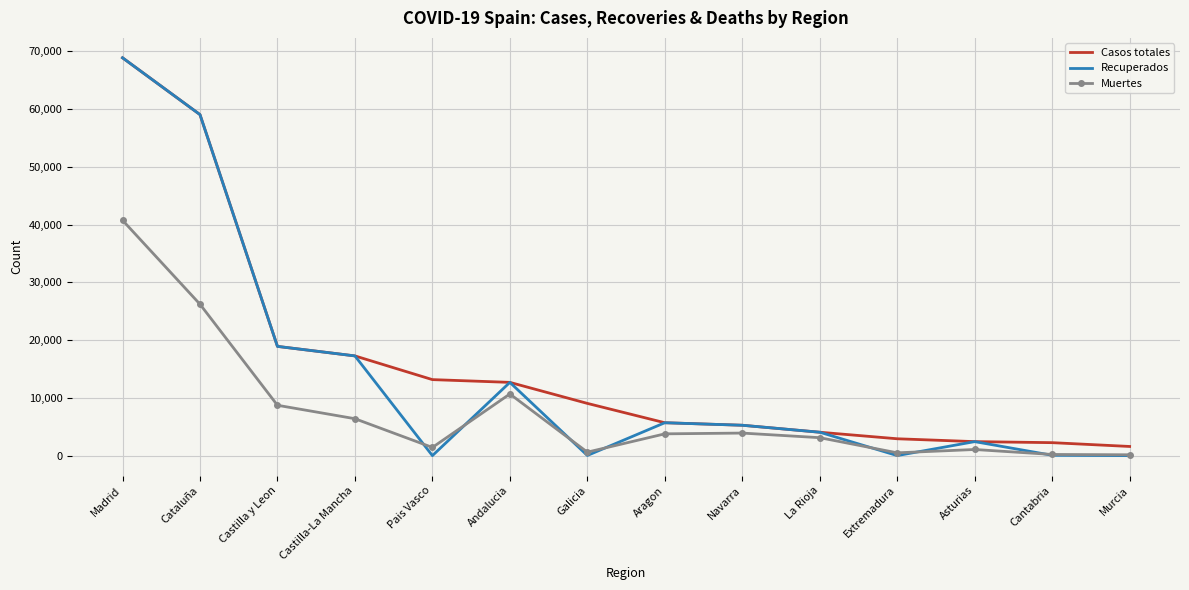

Is the value of Muertes at Galicia greater than the value of Casos totales at Murcia?

No